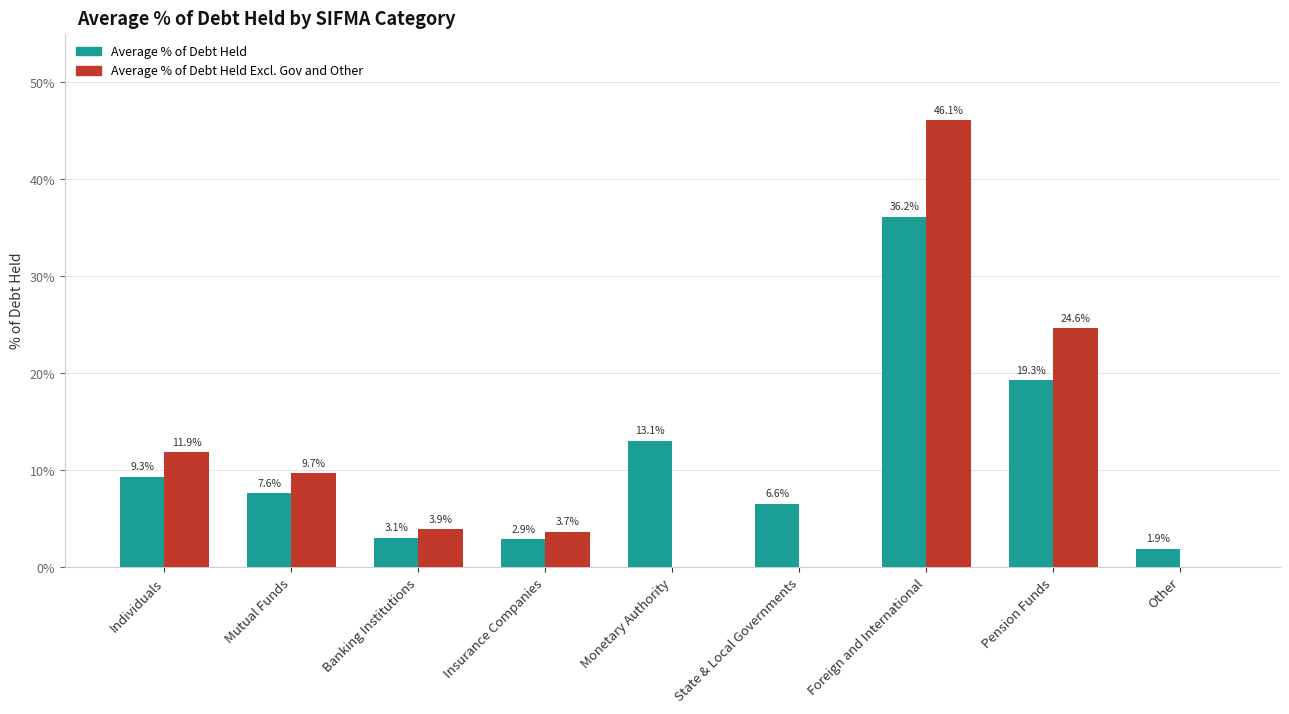

At which label is Average % of Debt Held Excl. Gov and Other closest to 0?

Monetary Authority